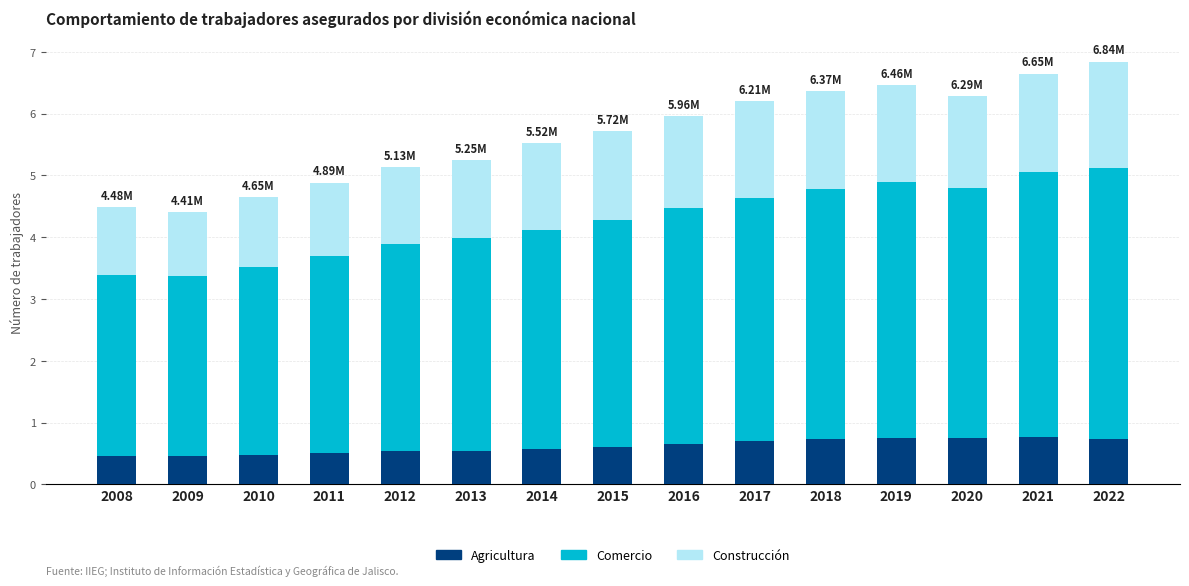

What is the sum of the Agricultura values at 2009 and 2017?

1.2